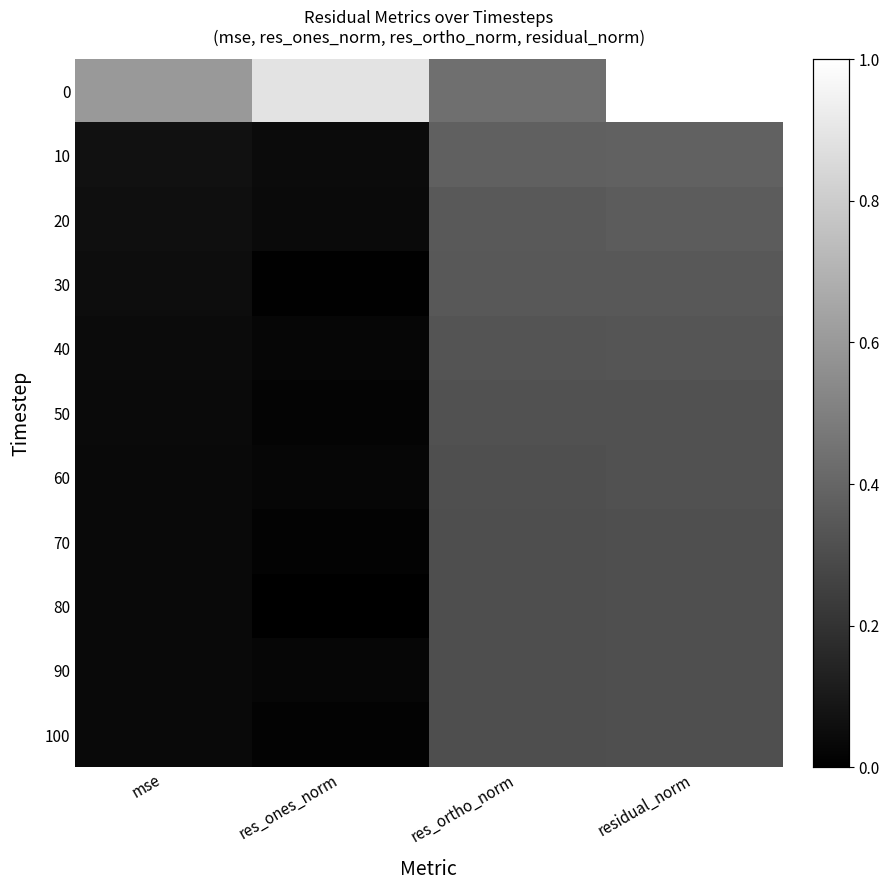

List the series in order of their peak value, highest first.

0, 10, 20, 30, 40, 50, 60, 70, 90, 100, 80